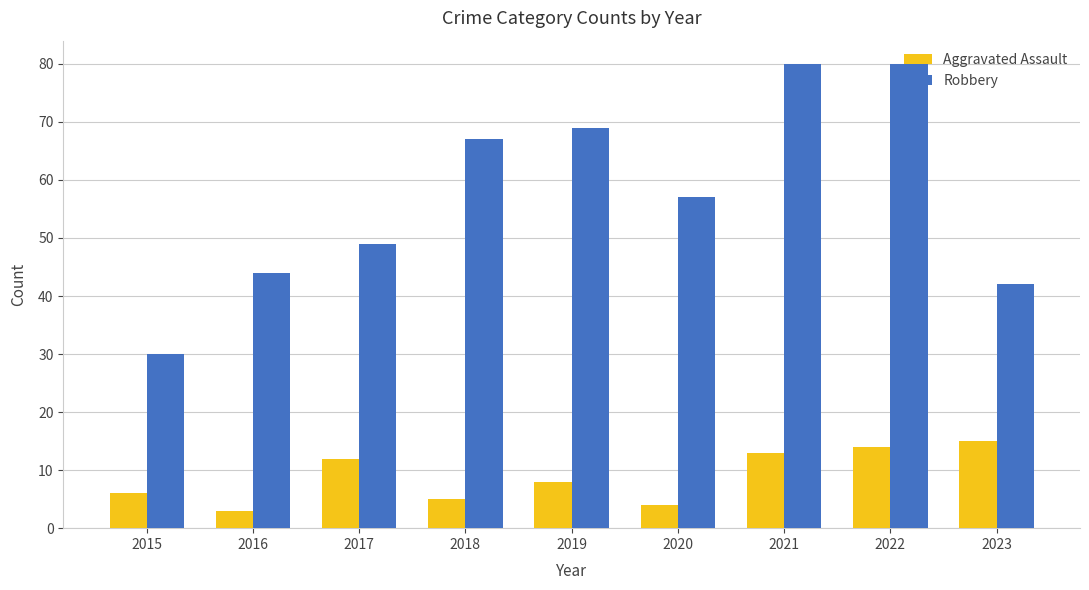

How many groups of bars are there?

9